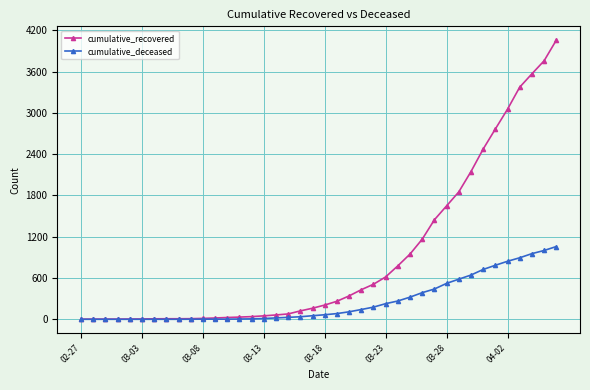

How many distinct data groups are displayed?

2